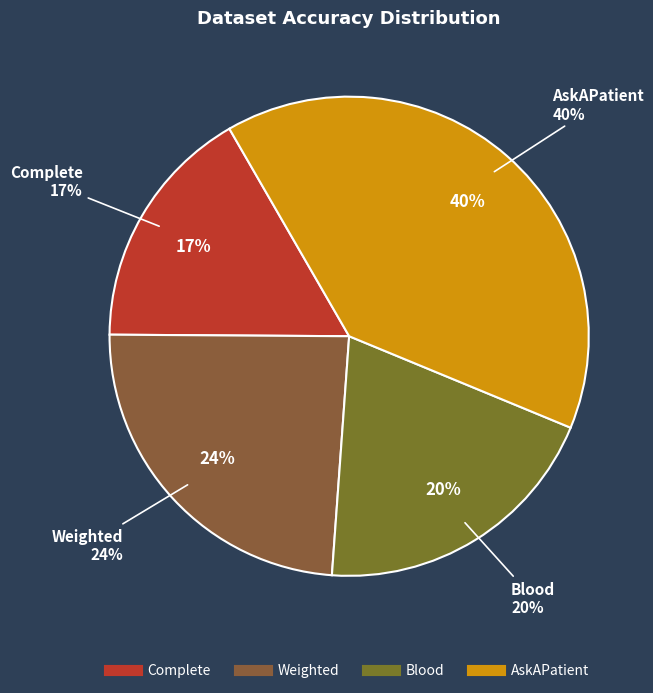

Which category has the smallest portion of the pie?

Complete